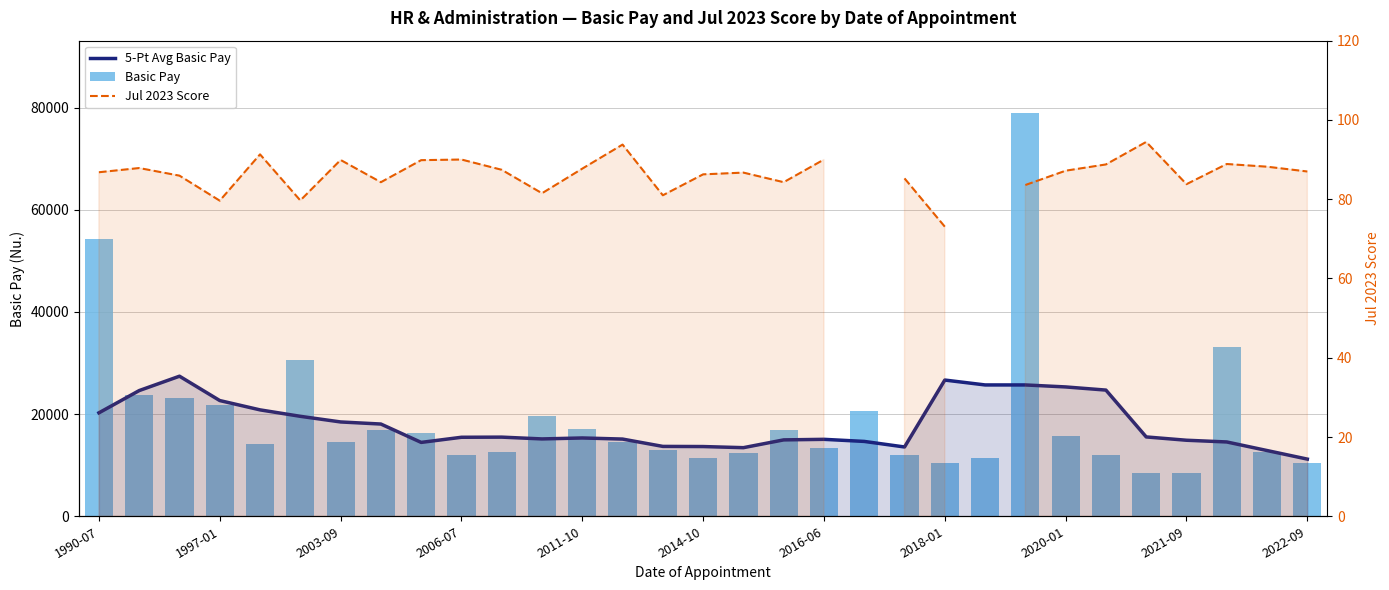

At 2016-06, list the series in order from smallest to largest.

Jul 2023 Score, Basic Pay, 5-Pt Avg Basic Pay